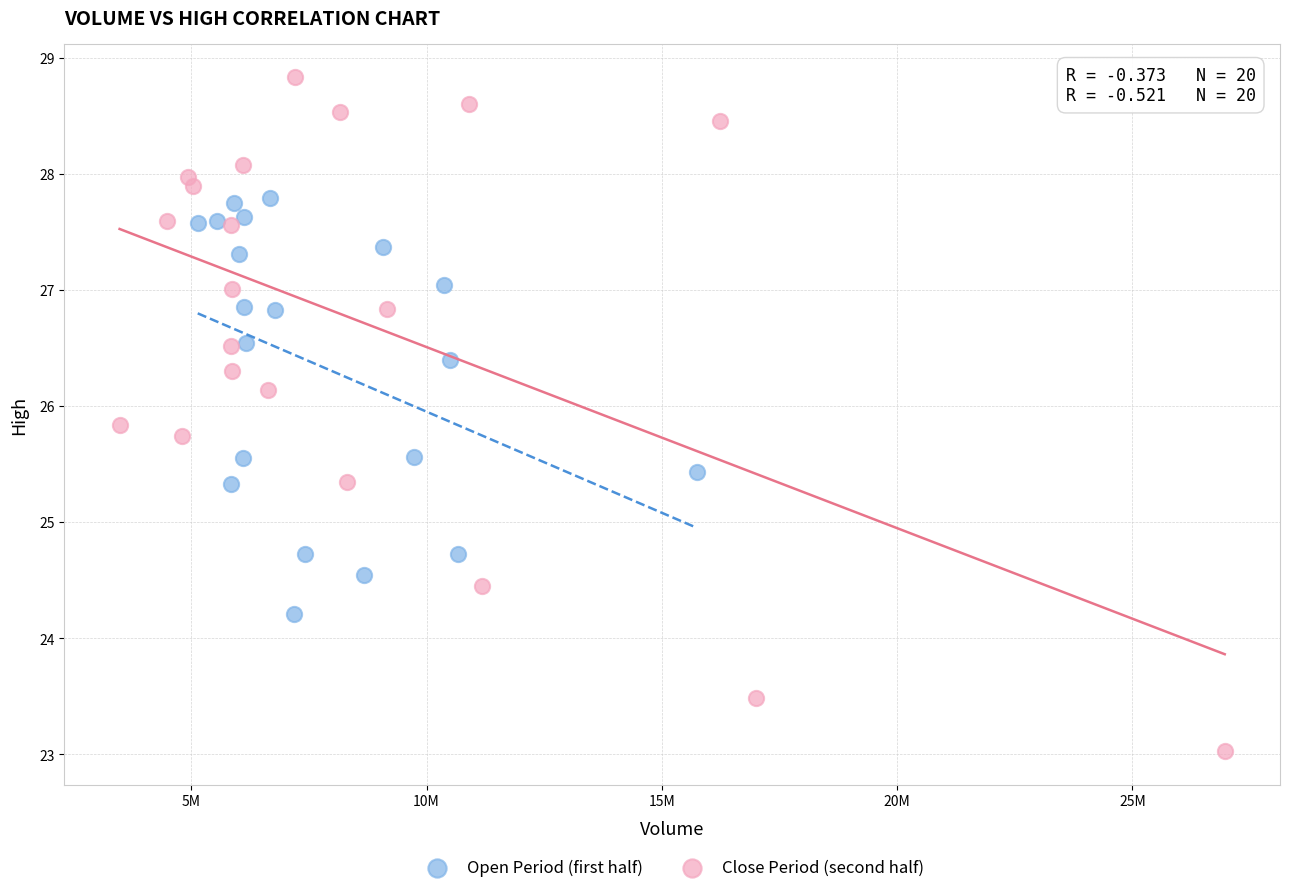

Which series has the largest Y range (max minus min)?

Close Period (second half)